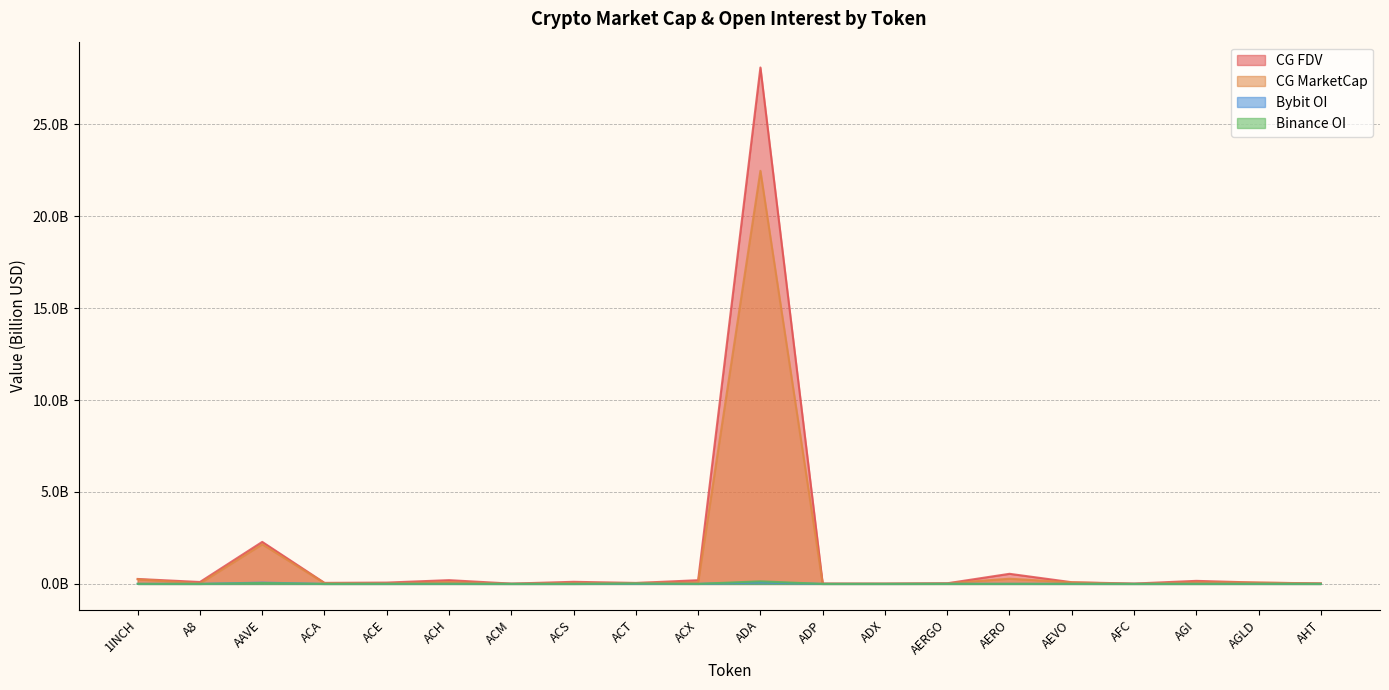

Reading left to right, transcribe all the data shown in this chart.

CG_FDV: 0.3	0.1	2.3	0.1	0.1	0.2	0.0	0.1	0.1	0.2	28.1	0.0	0.0	0.0	0.5	0.1	0.0	0.2	0.1	0.0
CG_MarketCap: 0.2	0.0	2.2	0.0	0.0	0.1	0.0	0.1	0.1	0.1	22.5	0.0	0.0	0.0	0.3	0.1	0.0	0.1	0.1	0.0
Bybit_OI: 0.0	0.0	0.1	0.0	0.0	0.0	0.0	0.0	0.0	0.0	0.1	0.0	0.0	0.0	0.0	0.0	0.0	0.0	0.0	0.0
Binance_OI: 0.0	0.0	0.0	0.0	0.0	0.0	0.0	0.0	0.0	0.0	0.1	0.0	0.0	0.0	0.0	0.0	0.0	0.0	0.0	0.0